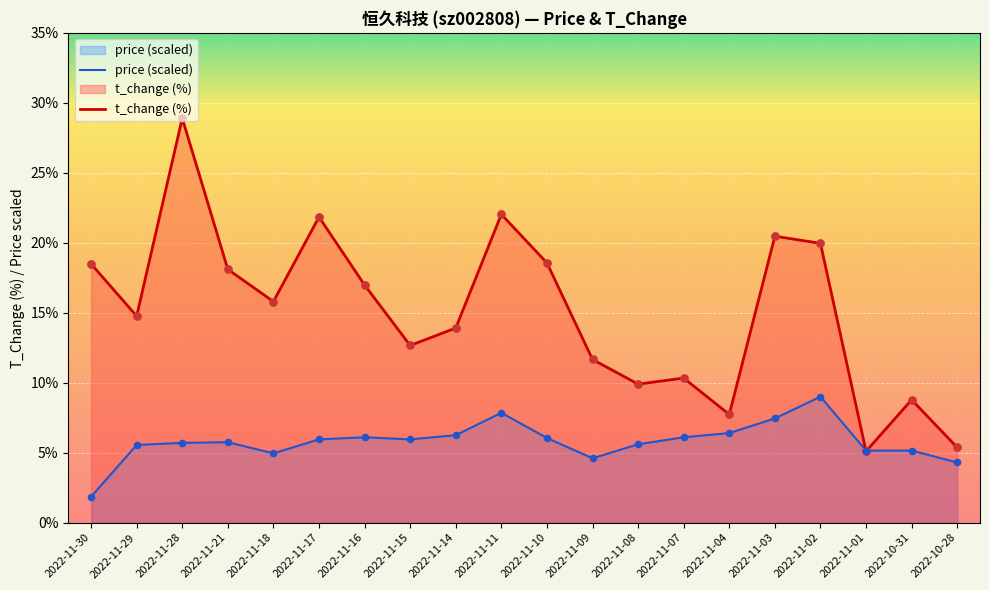

Which series has the widest spread of Y values?

t_change (%)